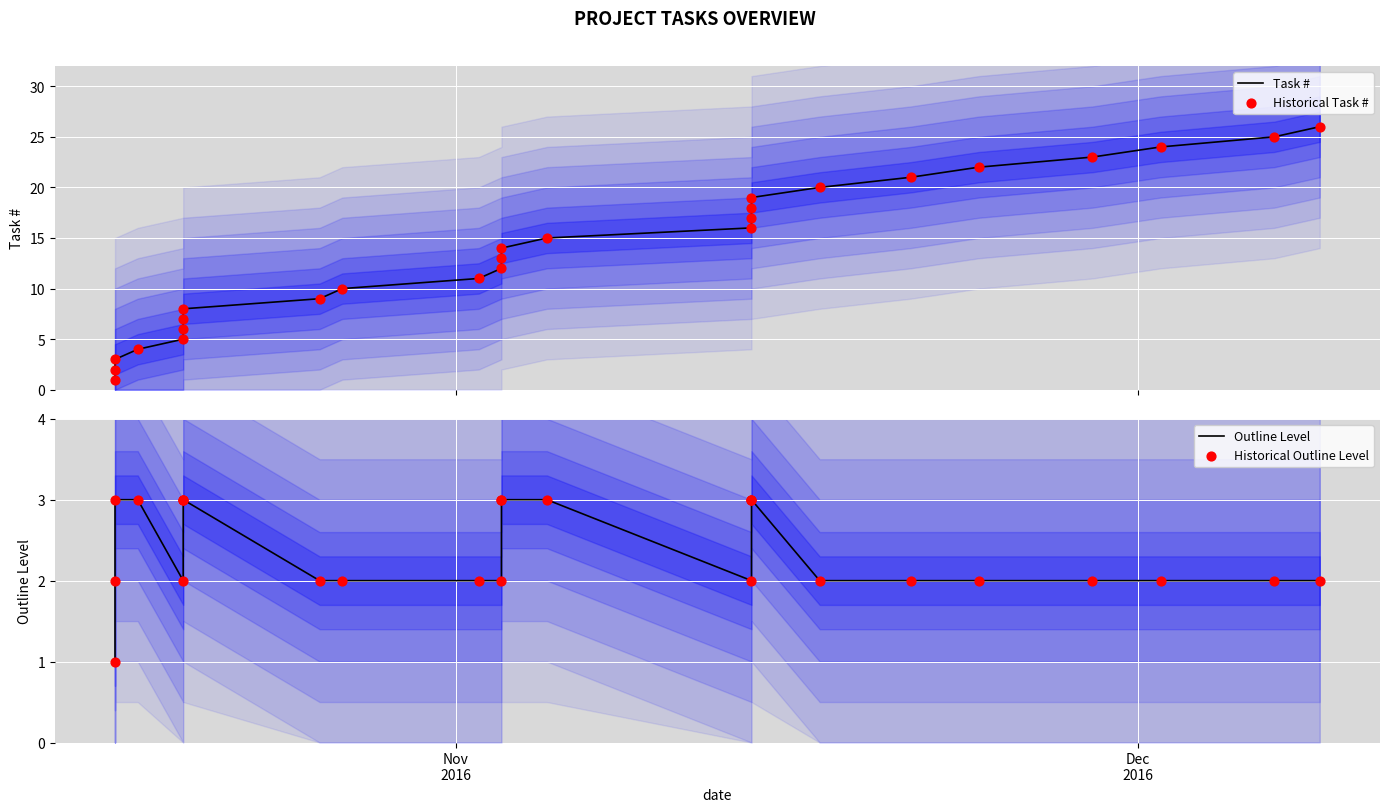

What are all the series names shown in the legend?

Task #, Historical Task #, Outline Level, Historical Outline Level